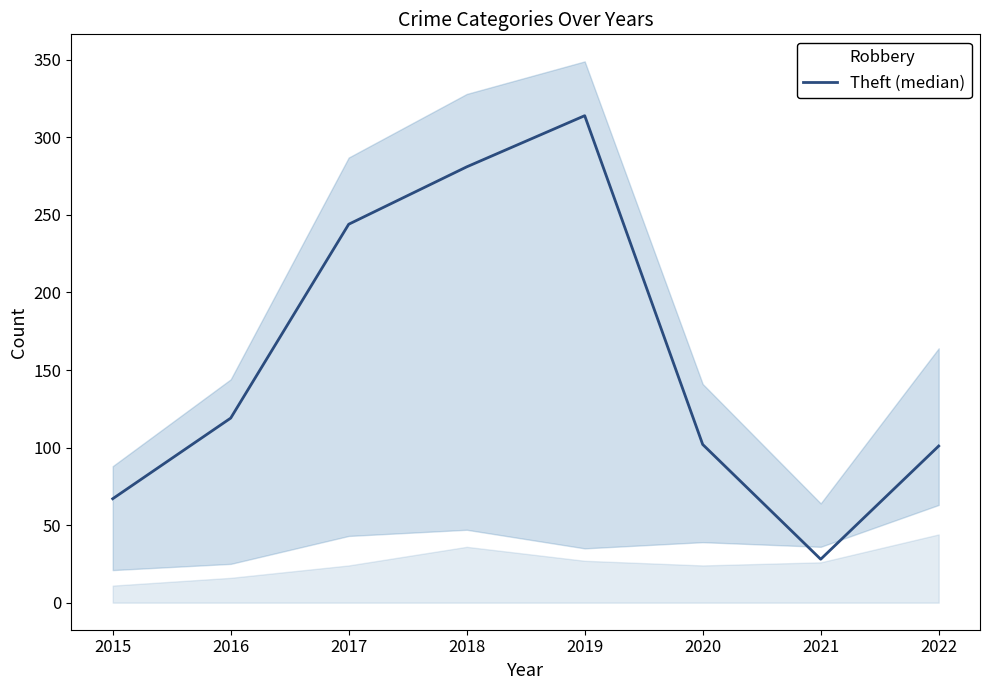

What is the total value across all series at 2017?

268